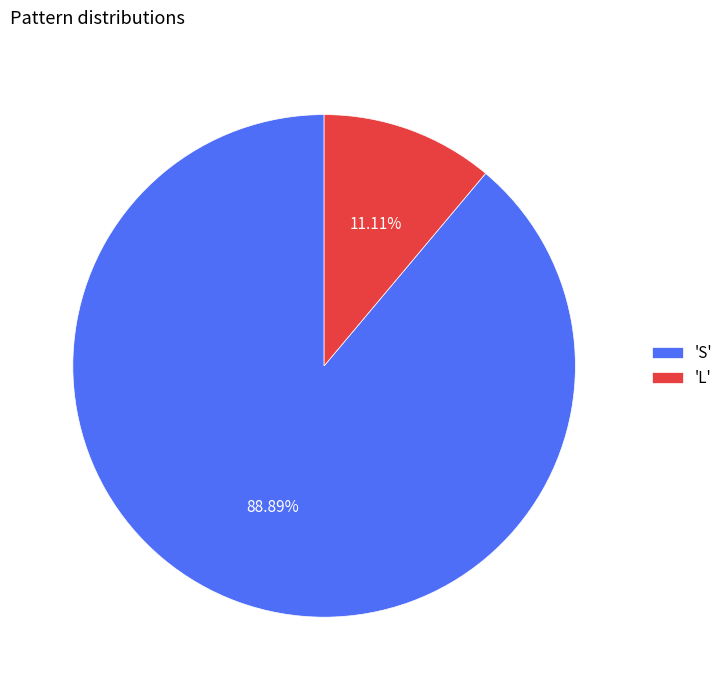

How many slices are in this pie chart?

2